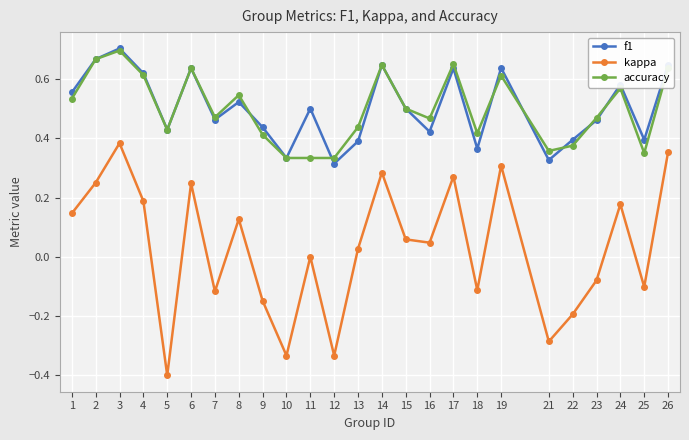

At which category does accuracy reach its first local peak?

3